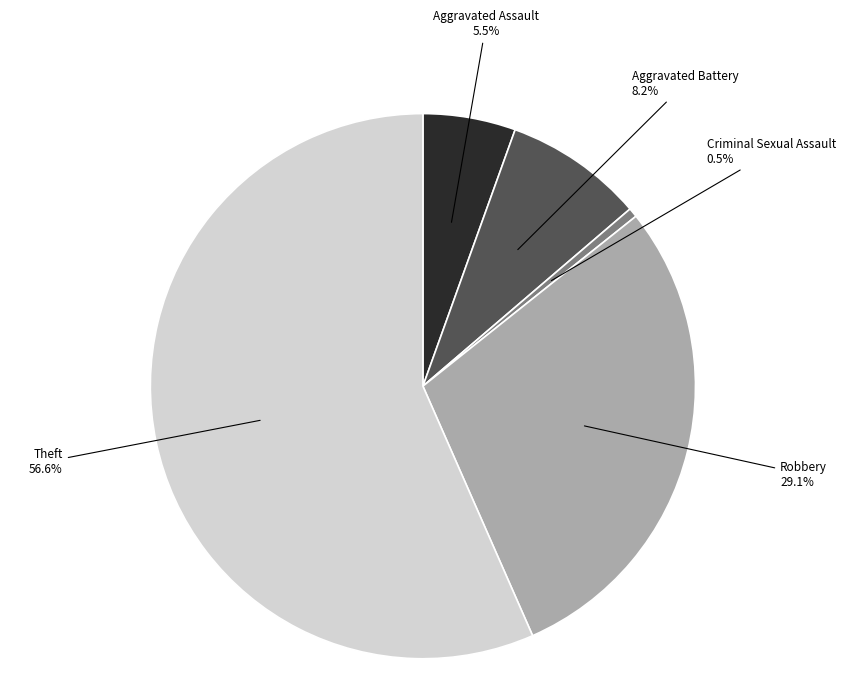

How many slices are in this pie chart?

5